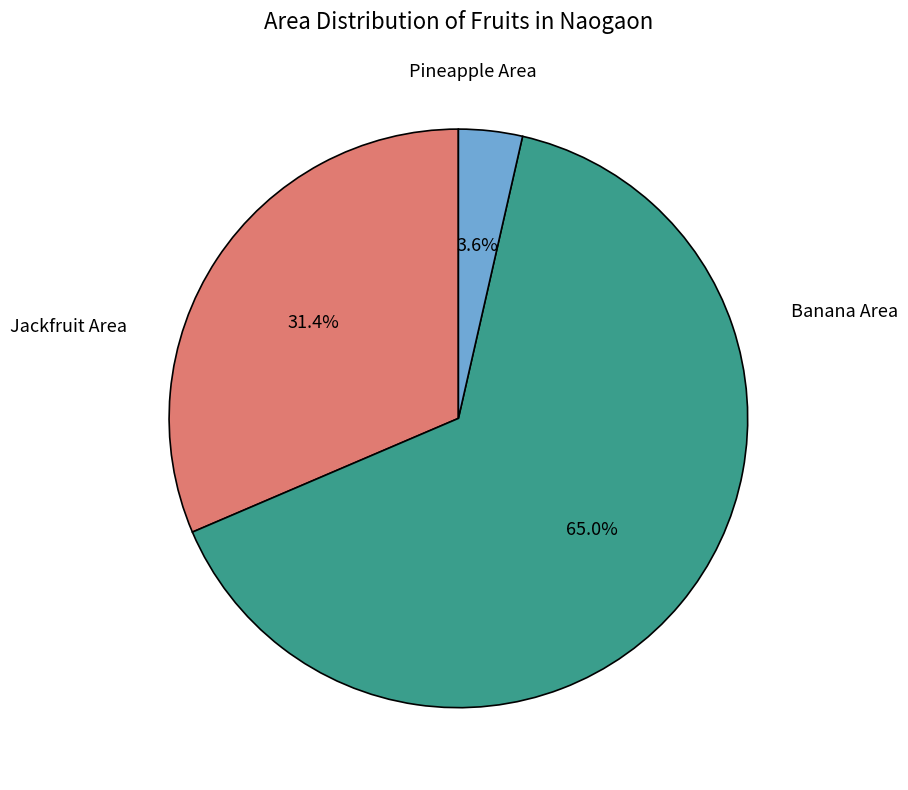

Which category accounts for the majority?

Banana Area